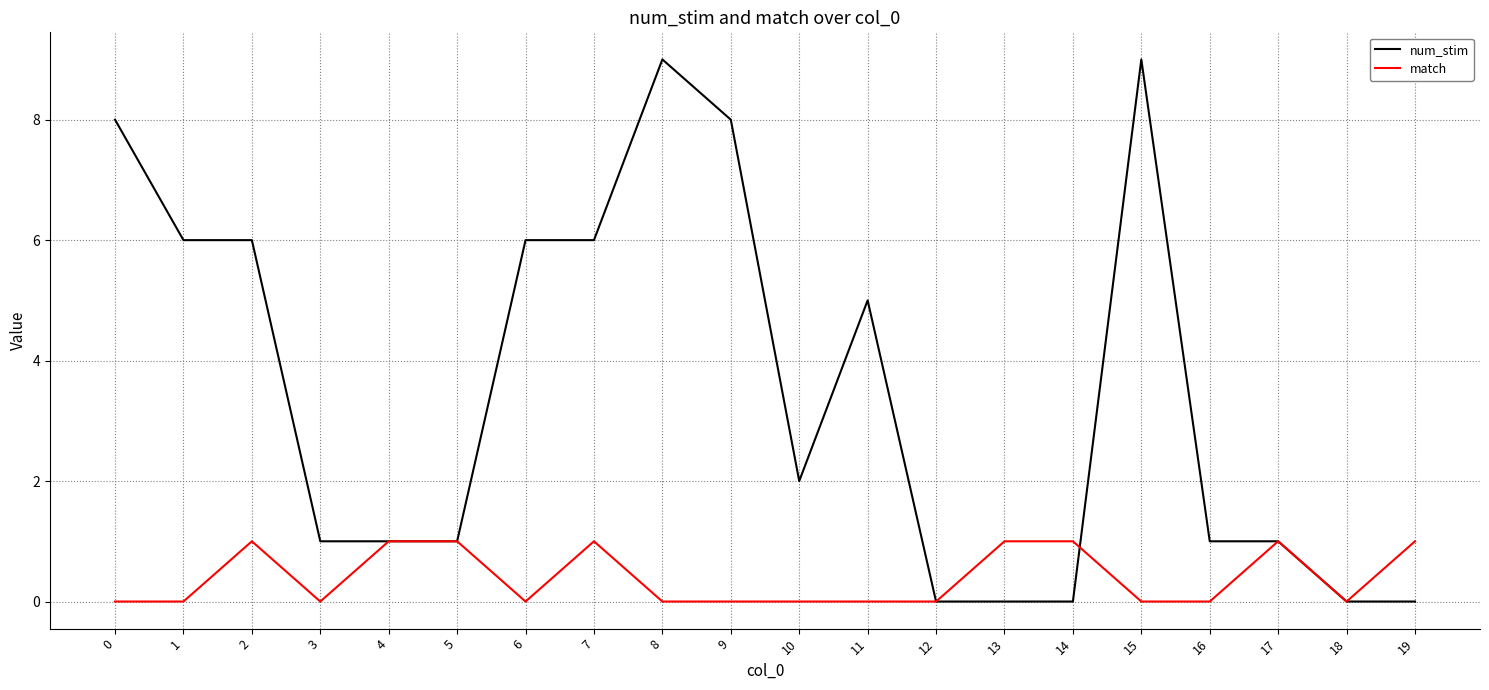

The value of match at 9 is -1. True or false?

False